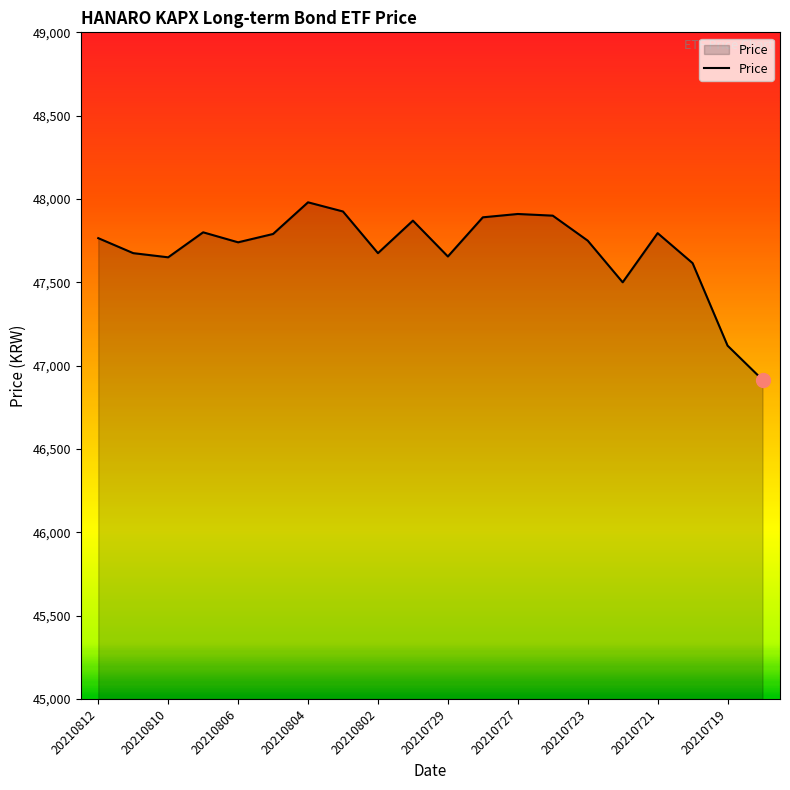

What is the greatest value displayed?

47980